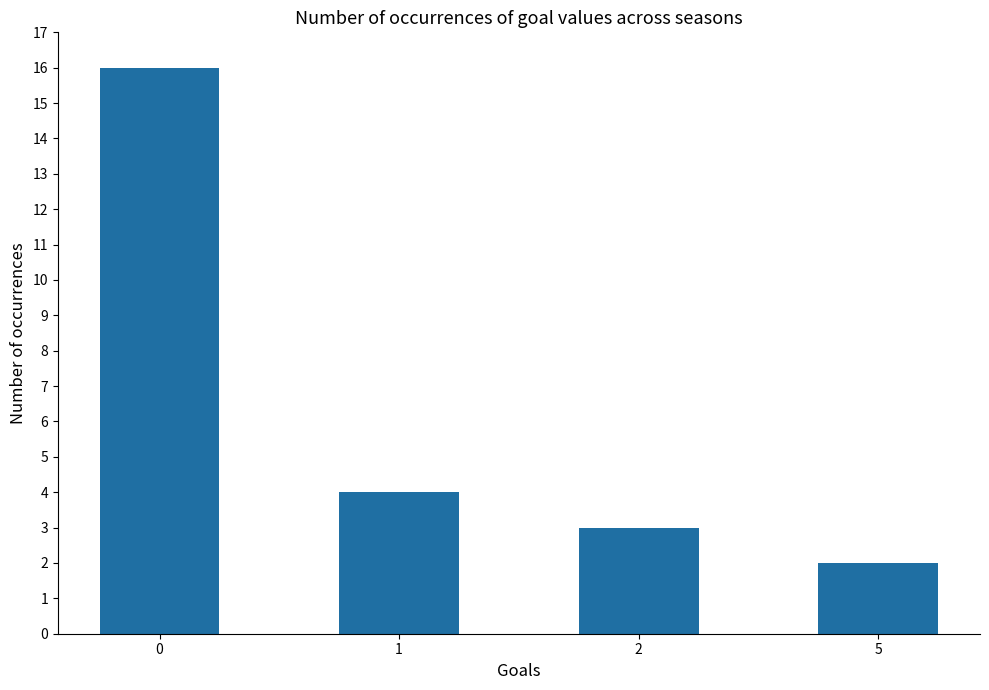

What is the greatest value displayed?

16